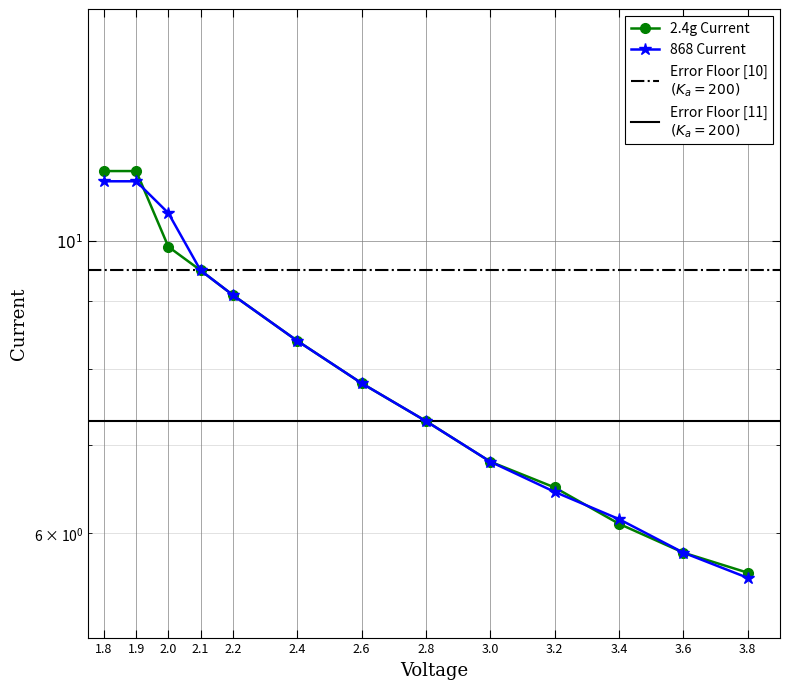

List the labels in order of 2.4g Current value, smallest first.

3.8, 3.6, 3.4, 3.2, 3.0, 2.8, 2.6, 2.4, 2.2, 2.1, 2.0, 1.8, 1.9